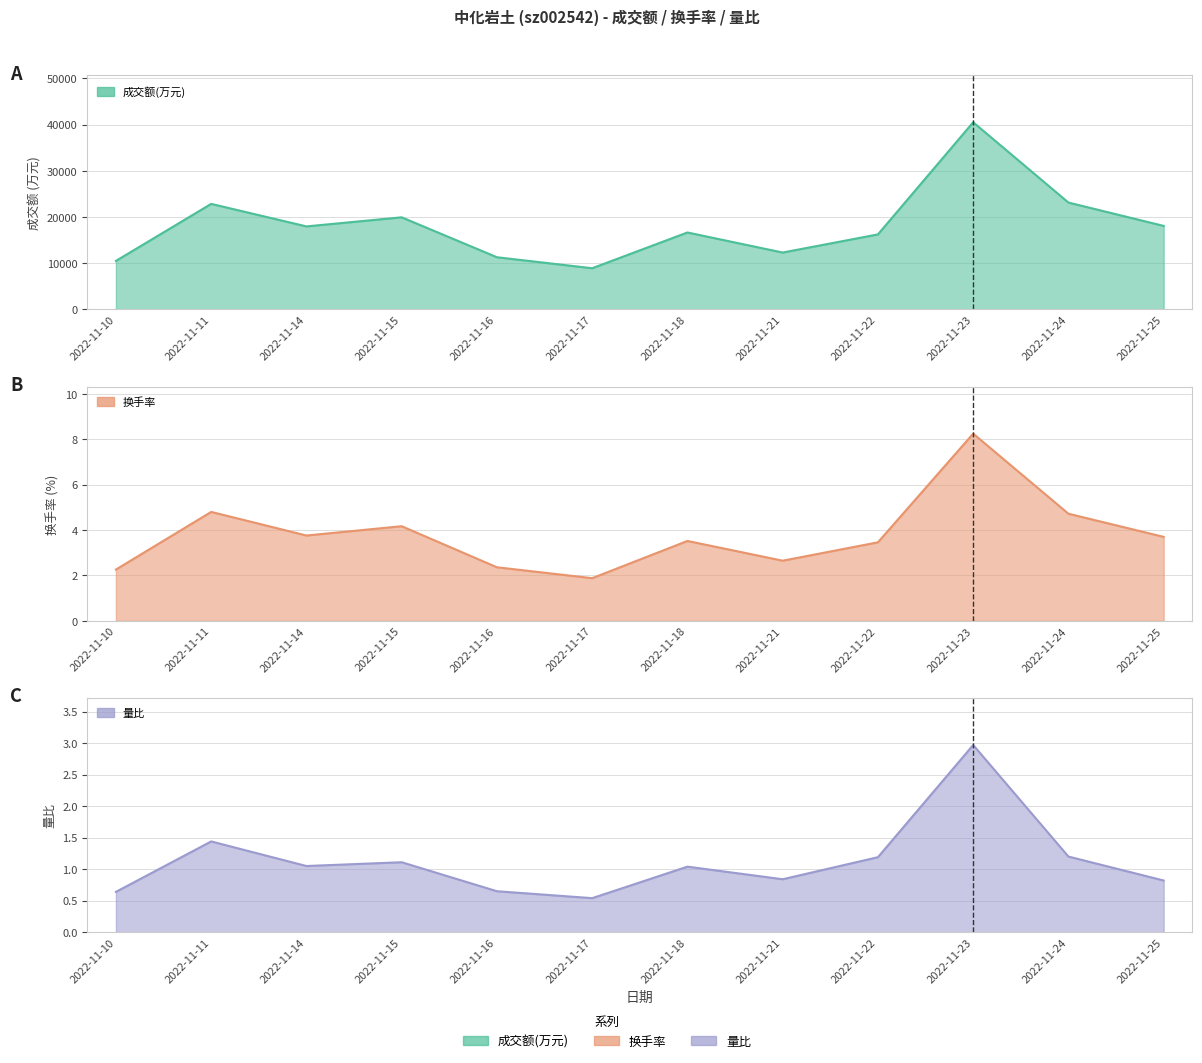

What are all the series names shown in the legend?

成交额(万元), 换手率, 量比